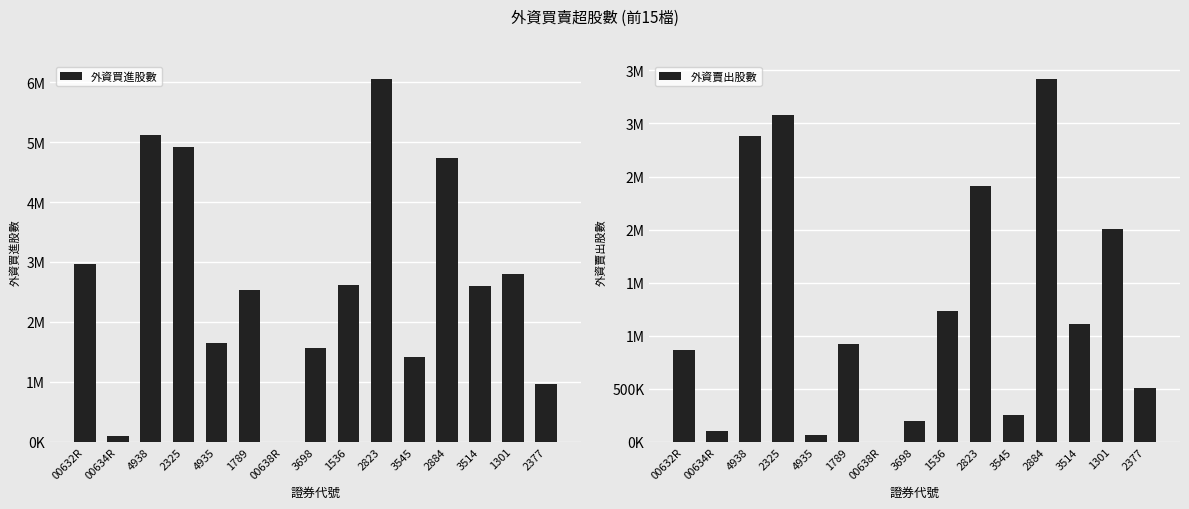

Reading left to right, transcribe all the data shown in this chart.

外資買進股數: 2960000	100000	5120000	4914161	1647000	2537587	0	1566000	2620926	6053910	1420000	4739231	2594251	2805000	968000
外資賣出股數: 868000	100000	2879300	3078000	65000	920000	0	195000	1236000	2406500	247200	3418278	1112000	2009000	505000